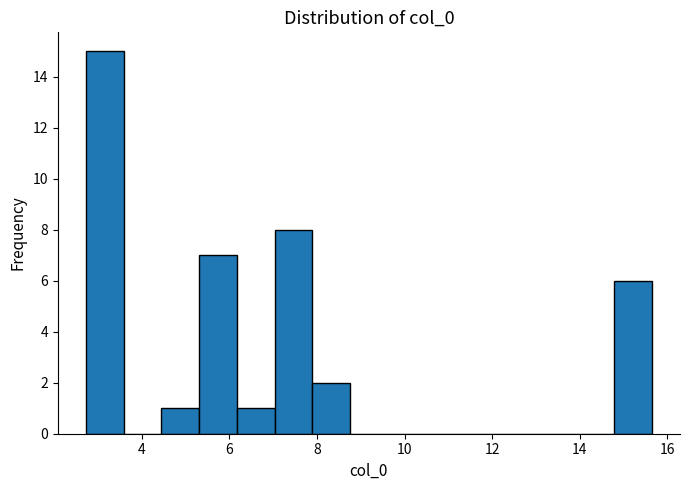

Reading left to right, transcribe this chart: for each bar, give the range it covers on the x-axis and its height. Neither the bar edges nor the heights are printed on the chart, so give them approximately, as read against the axes.

2.8 to 3.6: 15
3.6 to 4.4: 0
4.4 to 5.4: 1
5.4 to 6.2: 7
6.2 to 7.0: 1
7.0 to 7.8: 8
7.8 to 8.8: 2
8.8 to 9.6: 0
9.6 to 10.4: 0
10.4 to 11.4: 0
11.4 to 12.2: 0
12.2 to 13.0: 0
13.0 to 14.0: 0
14.0 to 14.8: 0
14.8 to 15.6: 6